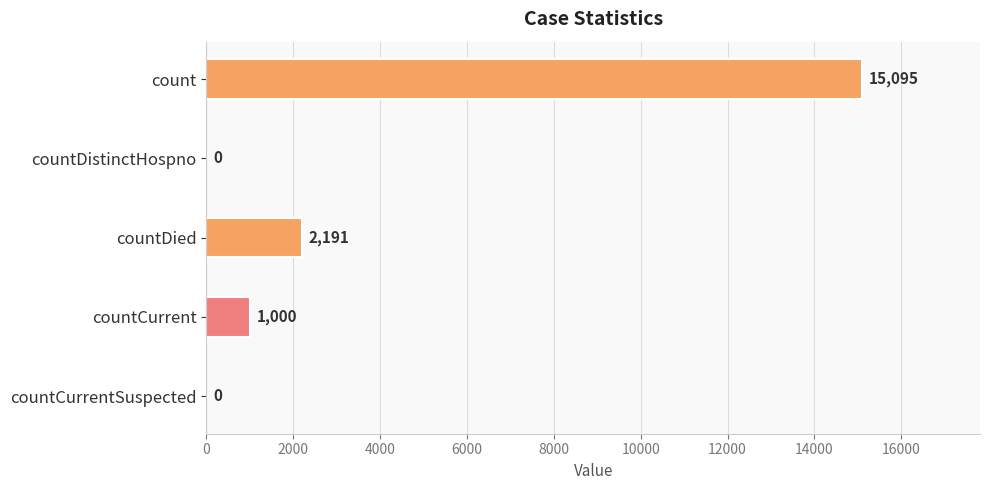

What is the greatest value displayed?

15095